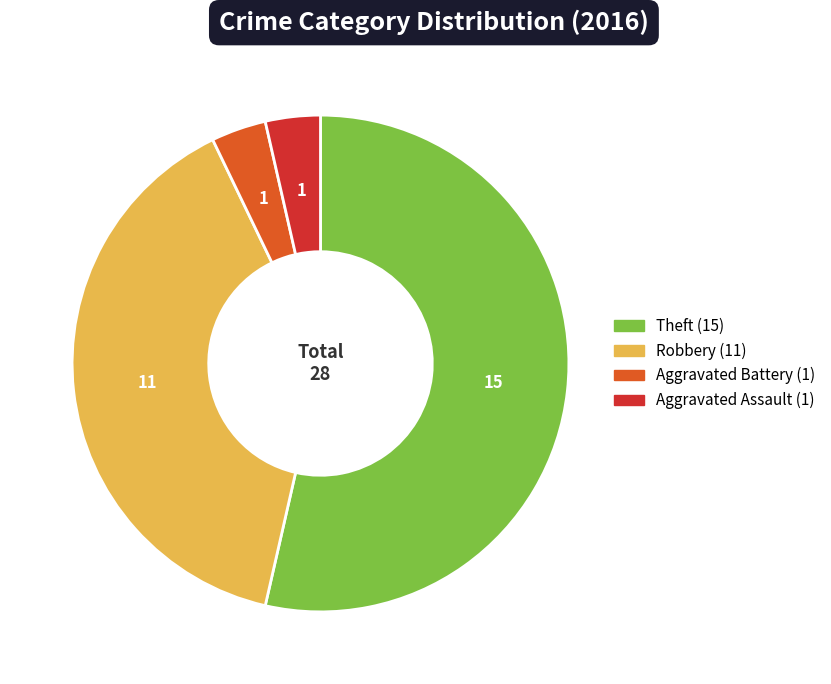

Is there a majority slice in this chart?

Yes